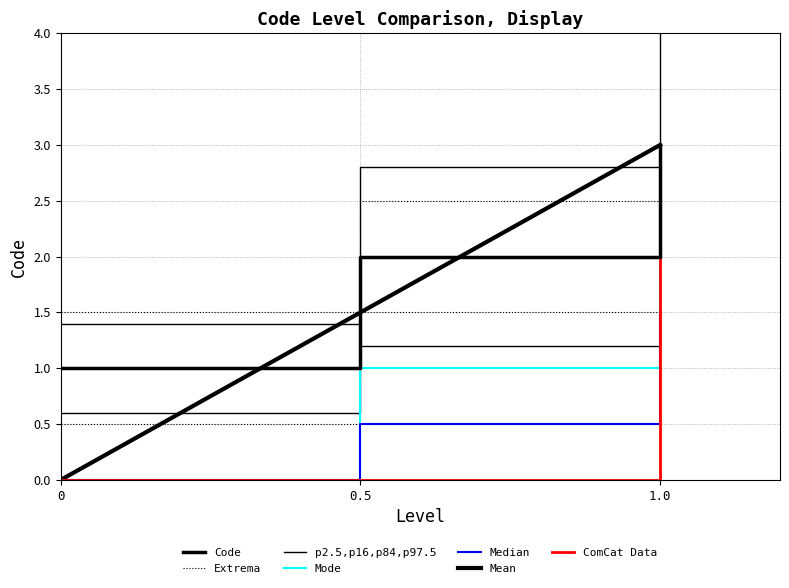

What is the value of the 3rd point from the left?

3